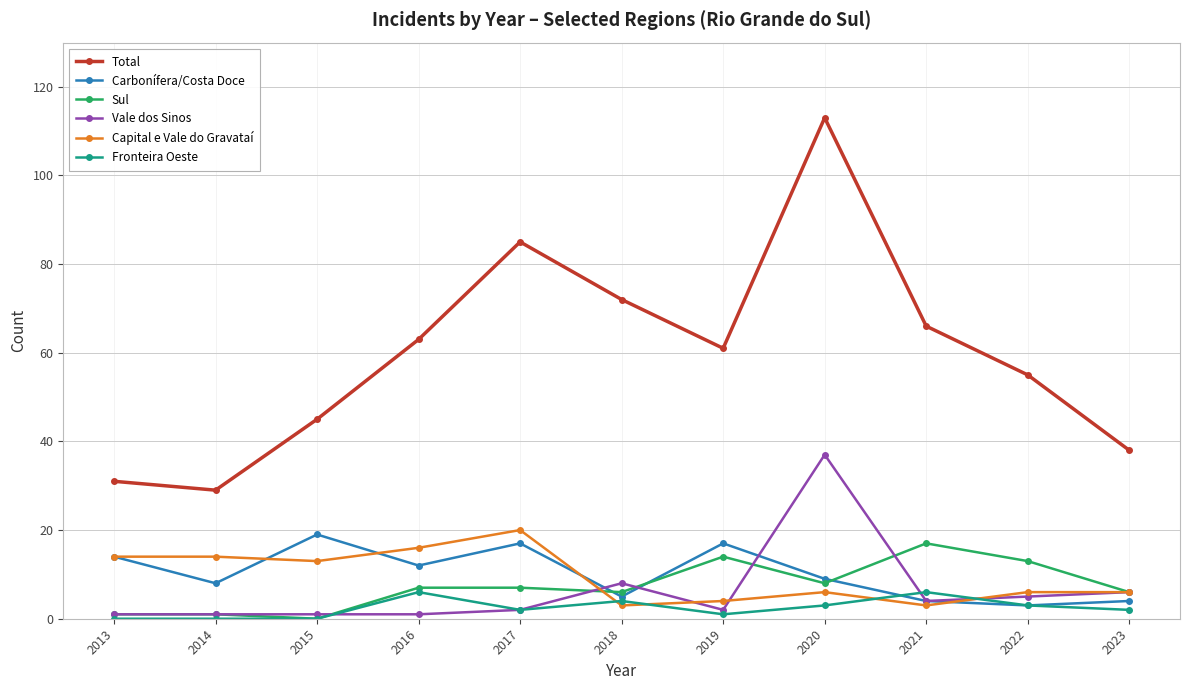

Is it true that Carbonífera/Costa Doce equals 16 at 2020?

False